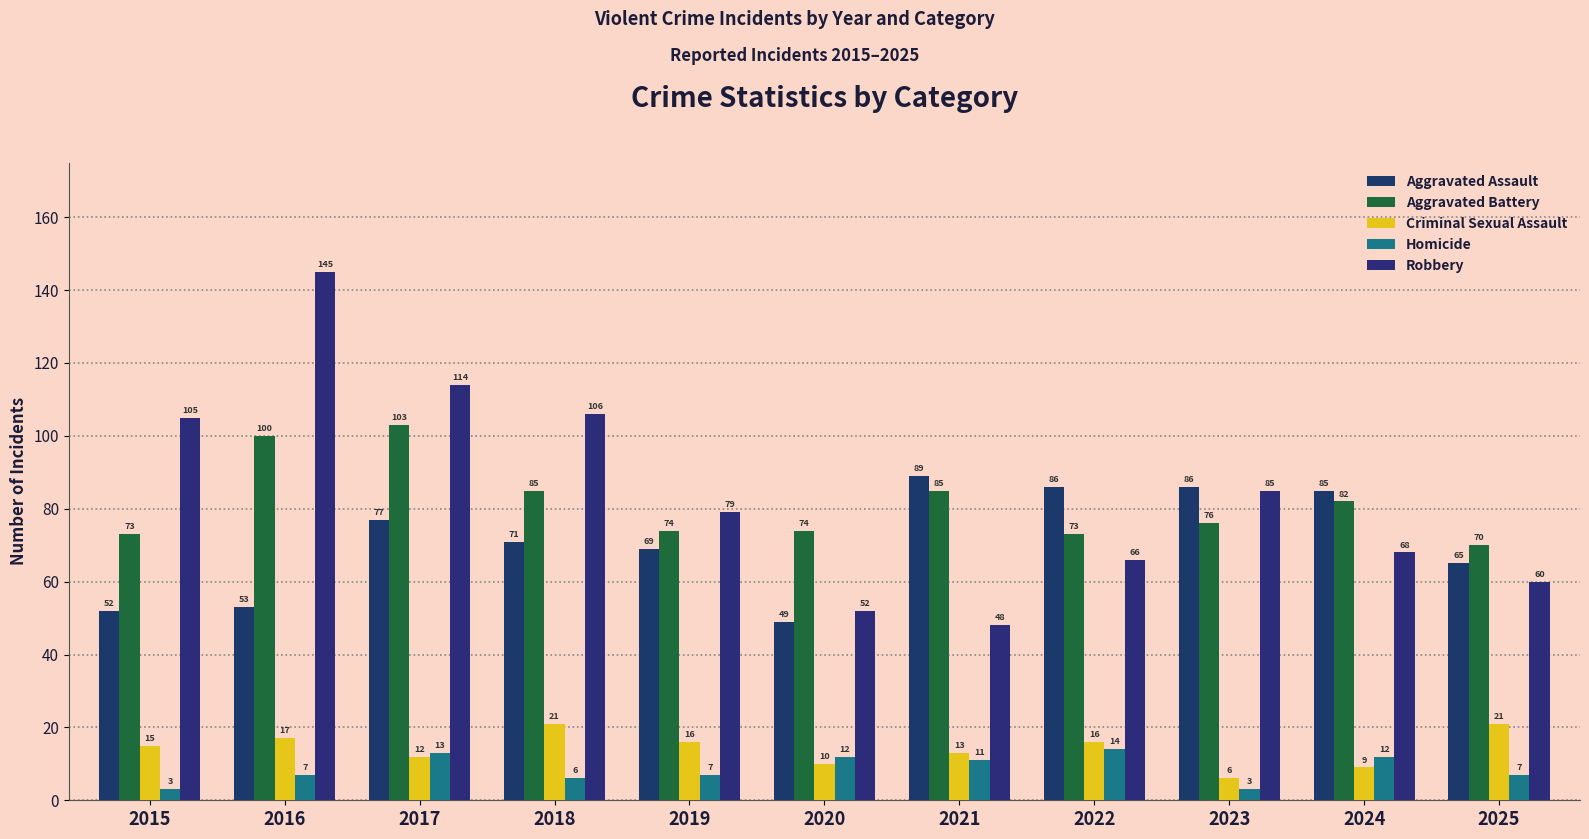

Rank the series by their maximum value, from lowest to highest.

Homicide, Criminal Sexual Assault, Aggravated Assault, Aggravated Battery, Robbery